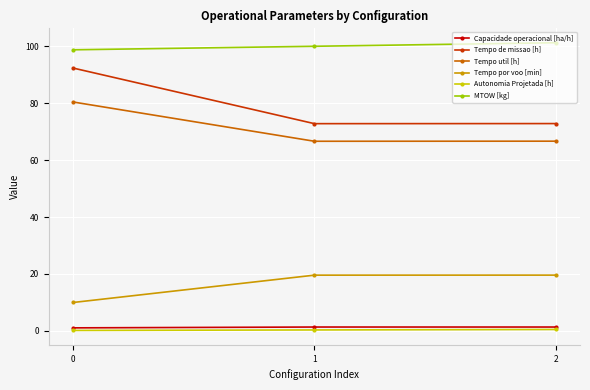

The Tempo util [h] series shows 131.6 at 0. True or false?

False